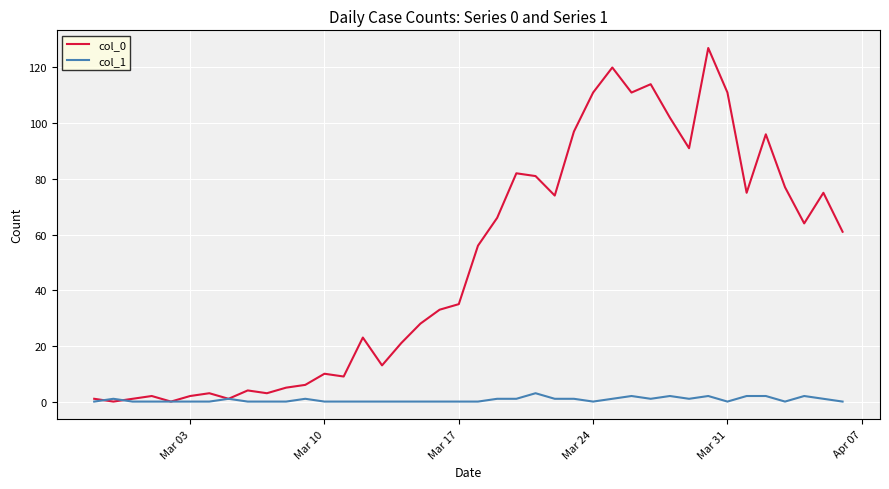

What is the greatest value displayed?

127